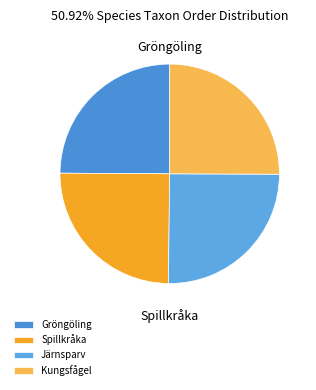

True or false: Gröngöling accounts for 32% of the total.

False